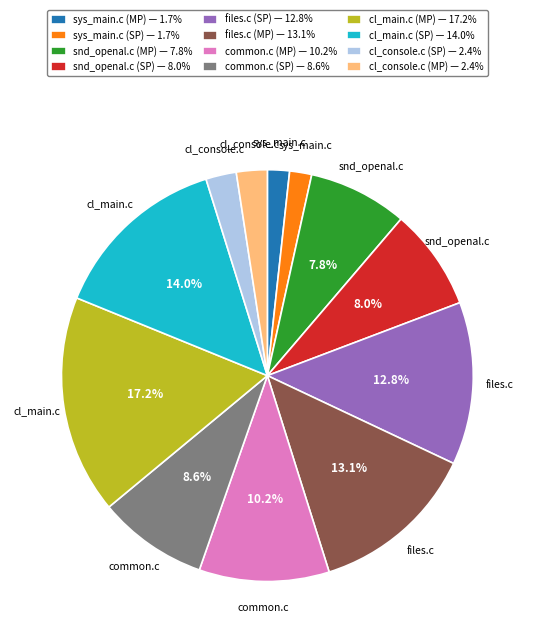

Which category has the biggest portion of the pie?

cl_main.c (MP)